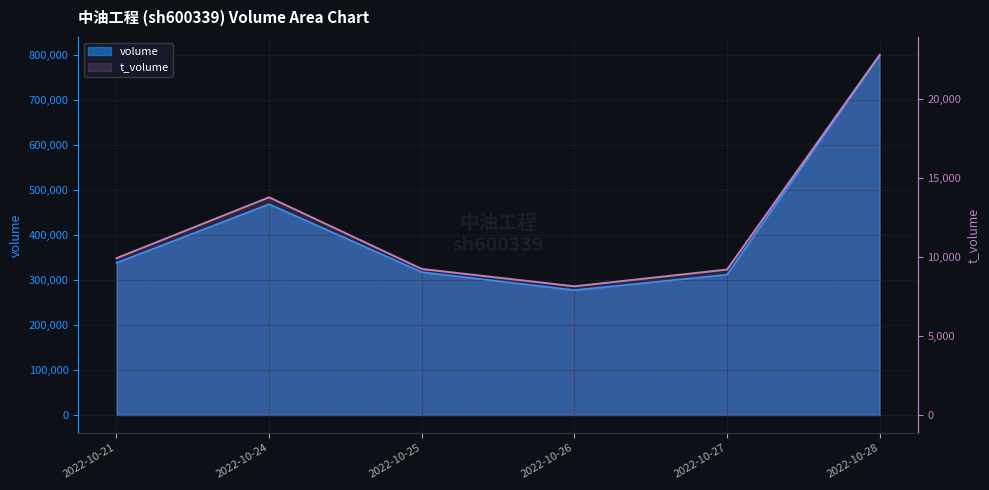

Where does the volume series first go above 338202?

2022-10-24